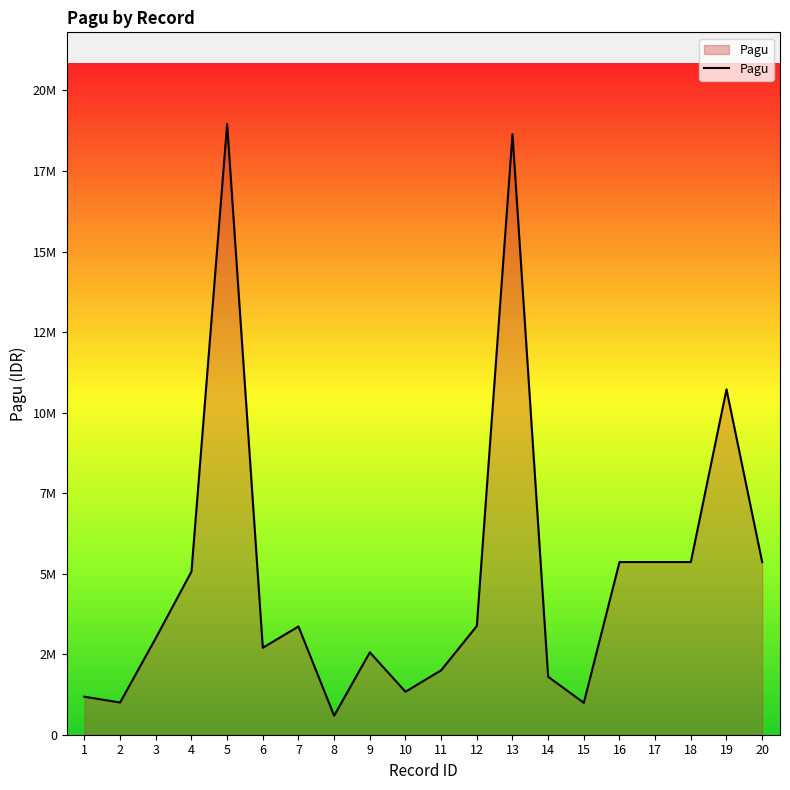

What is the ratio of the value at 19 to the value at 6?

4.0